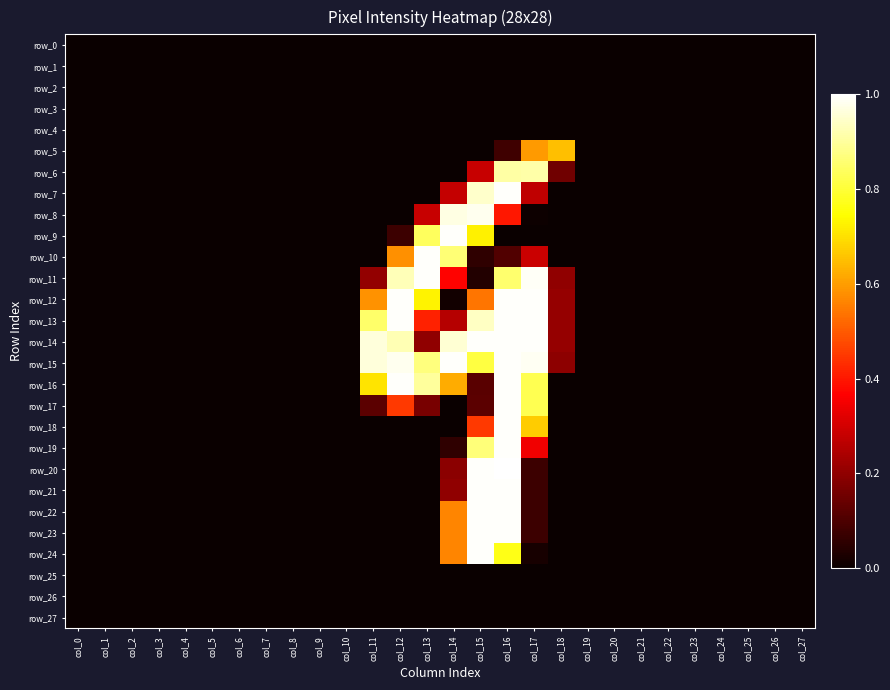

At which label is row_17 closest to 0?

col_0